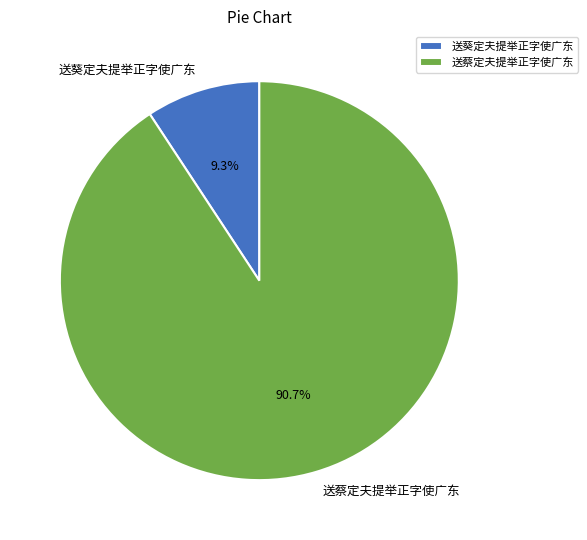

What percentage is the 送蔡定夫提举正字使广东 slice, to the nearest percent?

91%